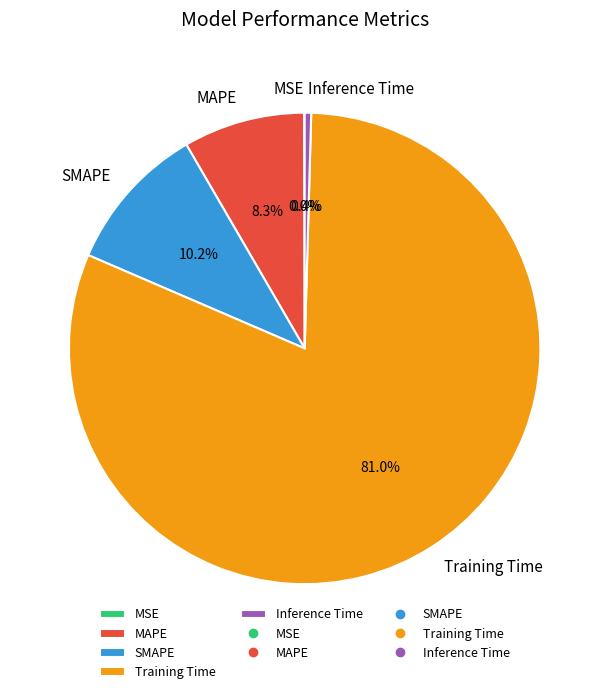

To the nearest percent, what is the difference between the largest and smallest slice percentages?

81%